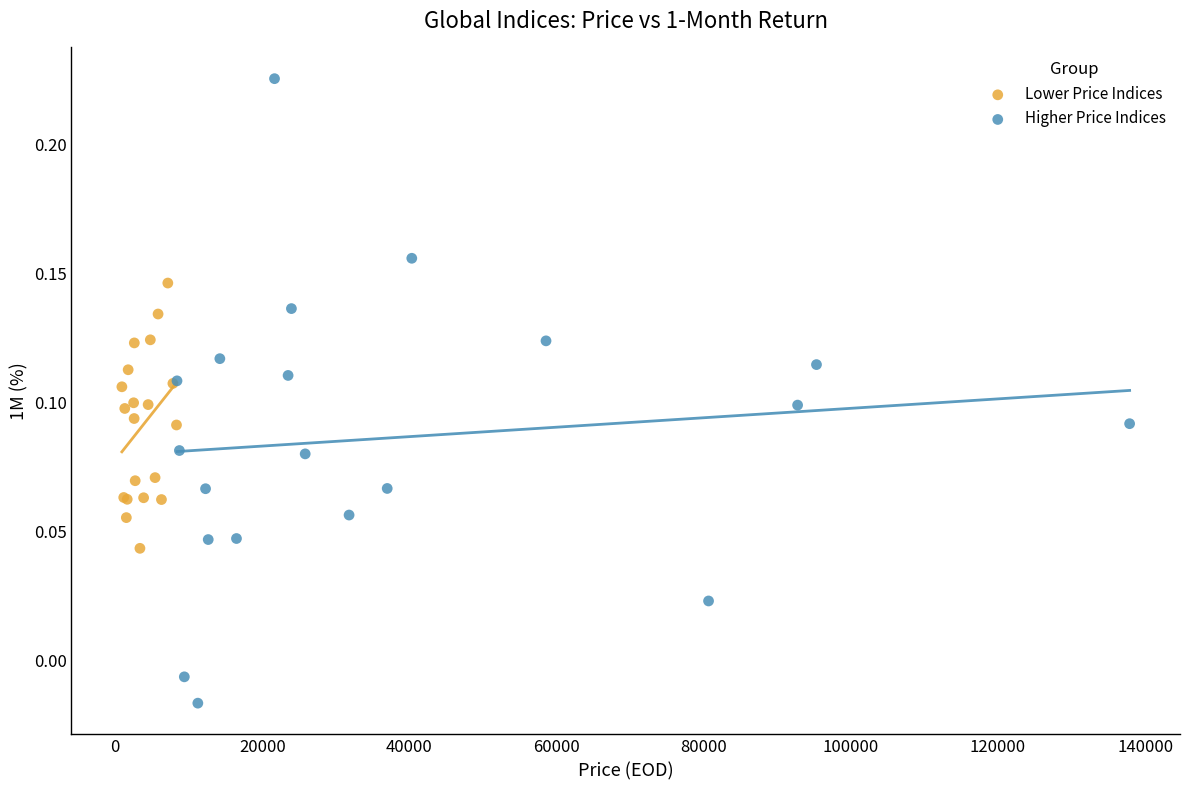

Which series reaches the minimum Y coordinate?

Higher Price Indices